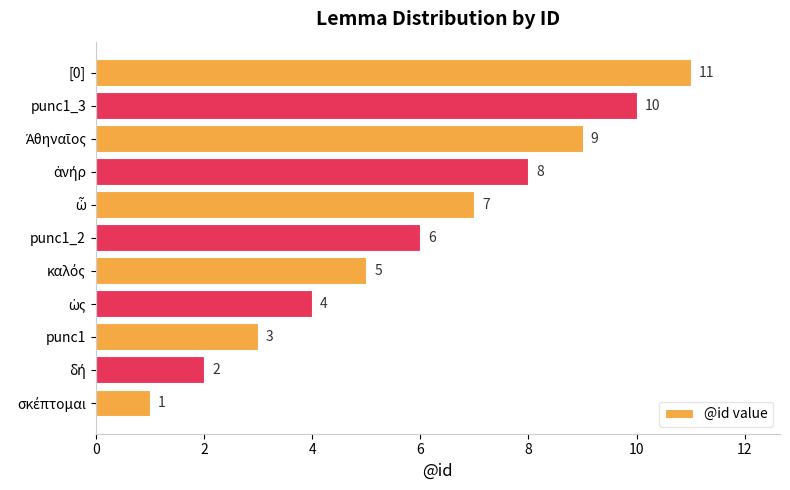

What is the maximum value shown in the chart?

11